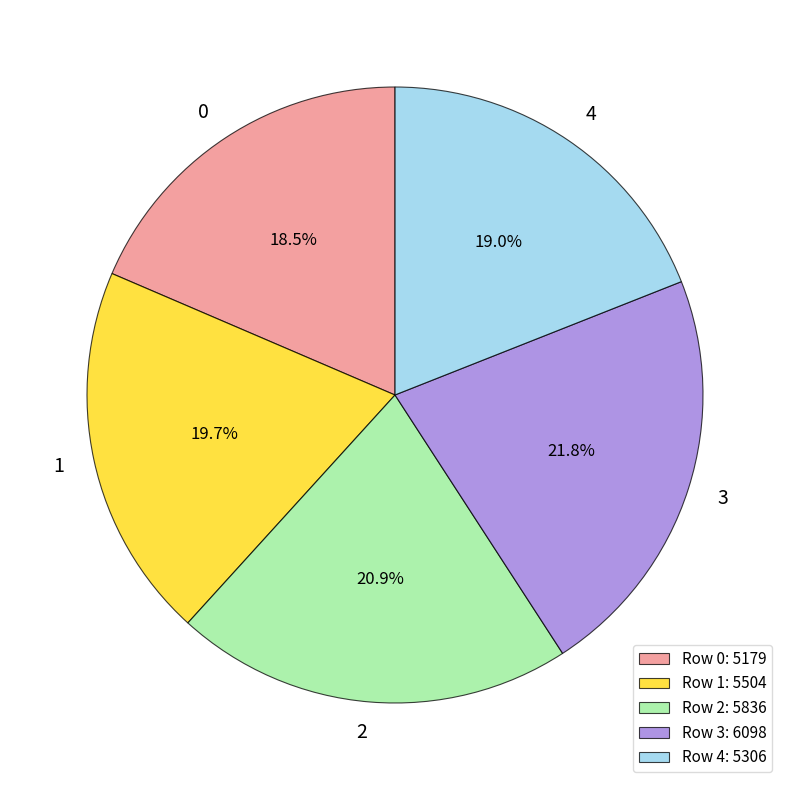

How many slices are in this pie chart?

5